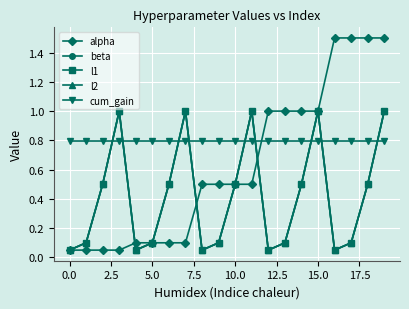

Does the chart have visible grid lines?

Yes